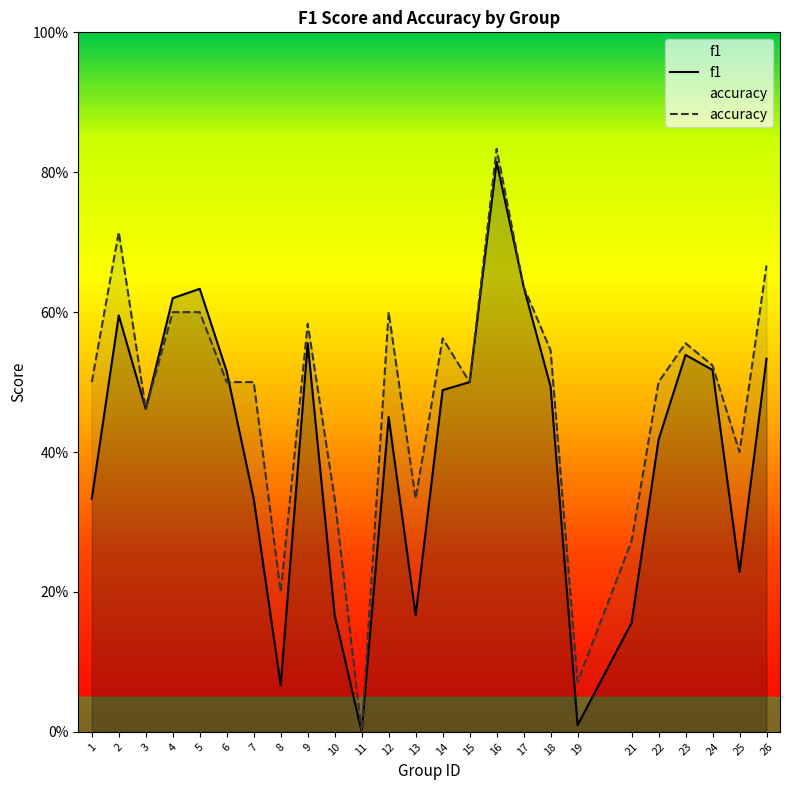

What is the difference between the maximum and minimum values in the f1 series?

0.8